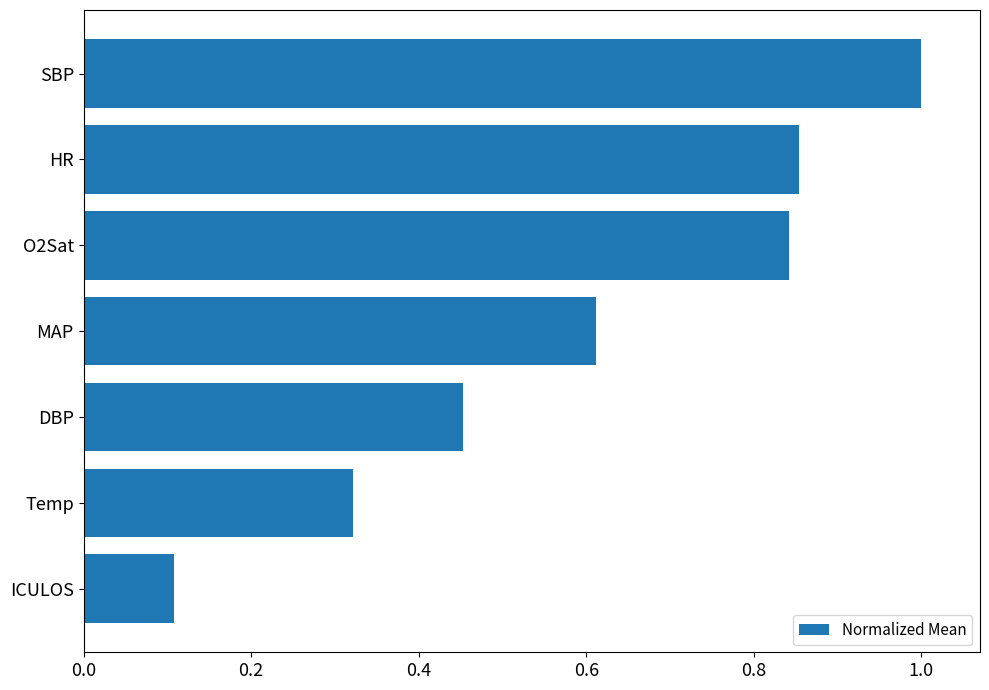

What is the sum of all values?

4.2